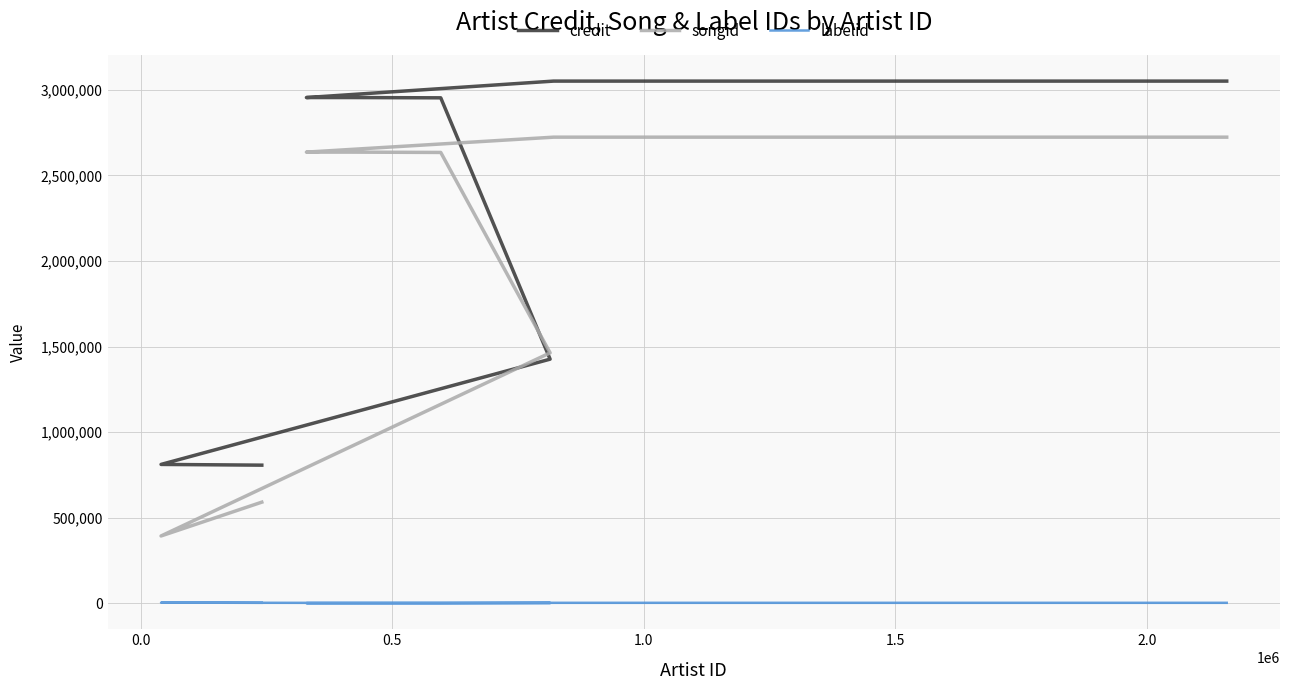

True or false: credit and songid cross at least once.

True